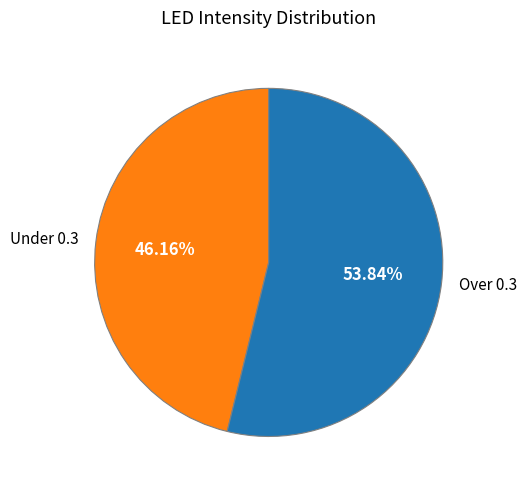

Which has a higher value, Over 0.3 or Under 0.3?

Over 0.3